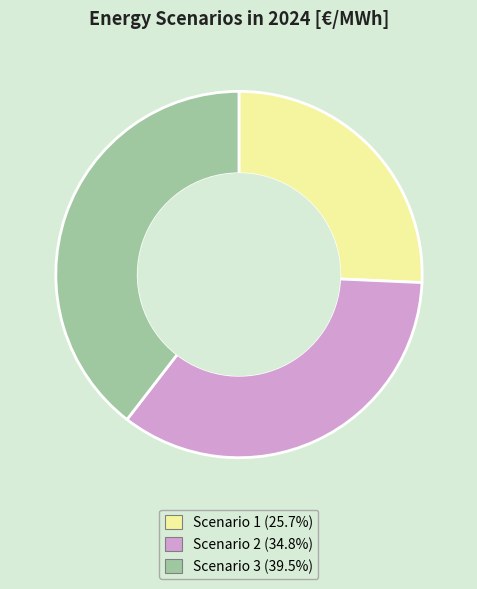

What is the ratio of the value at Scenario 1 (25.7%) to the value at Scenario 3 (39.5%)?

0.7